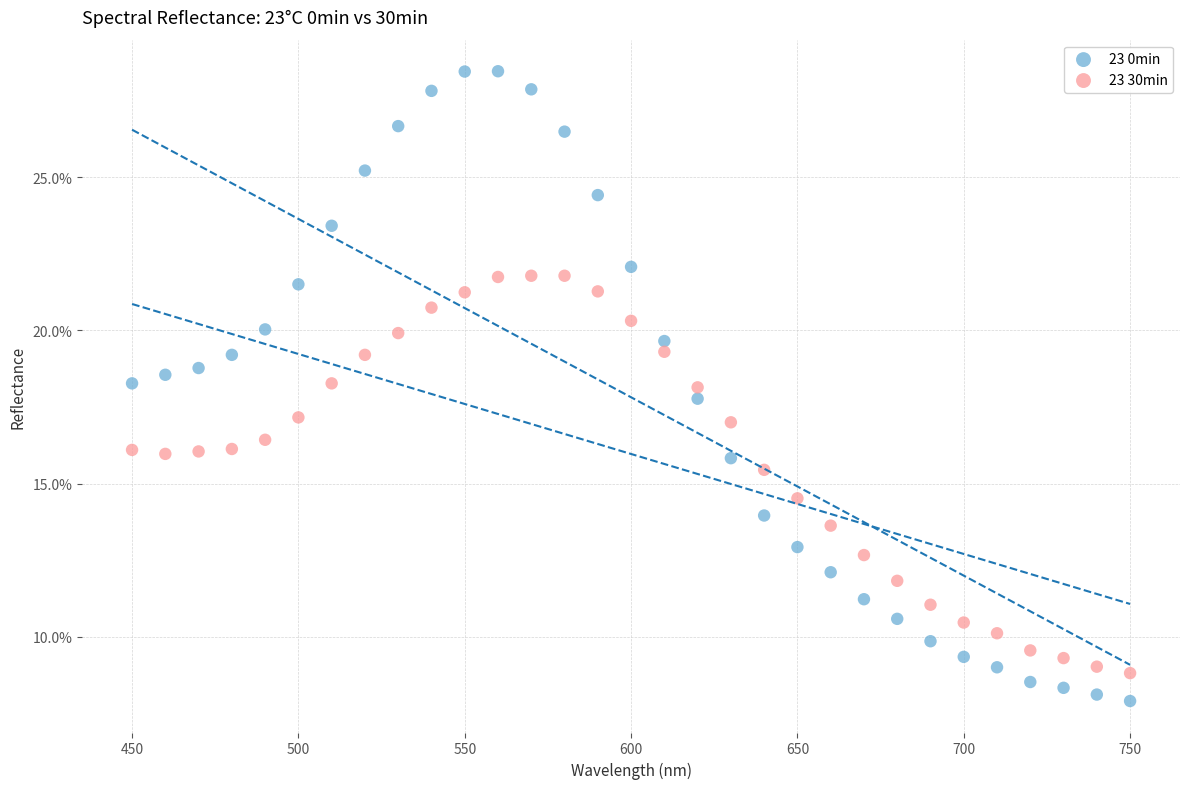

Which series has the largest Y range (max minus min)?

23 0min